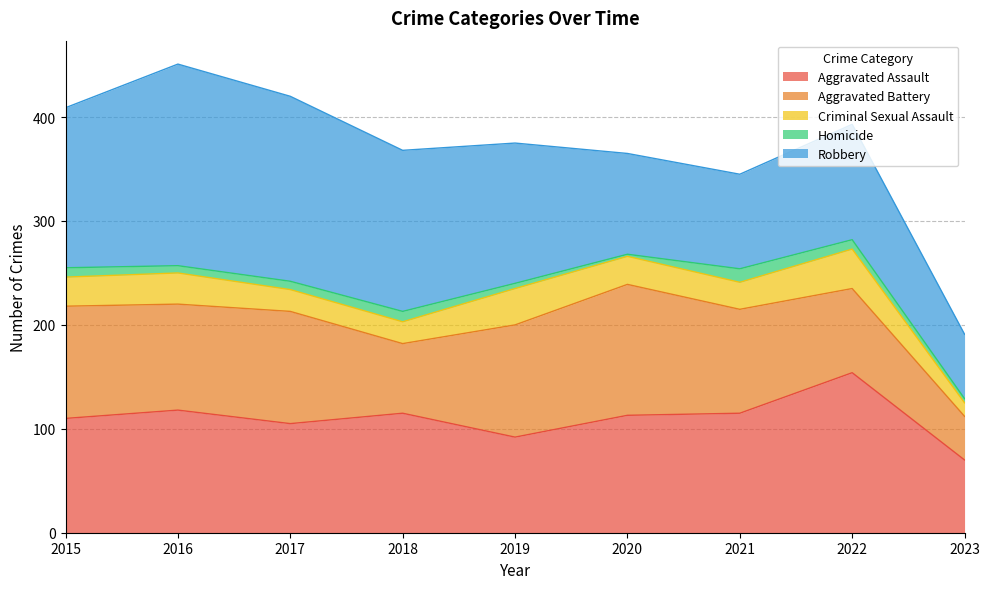

Which series changed the most between 2015 and 2023?

Robbery